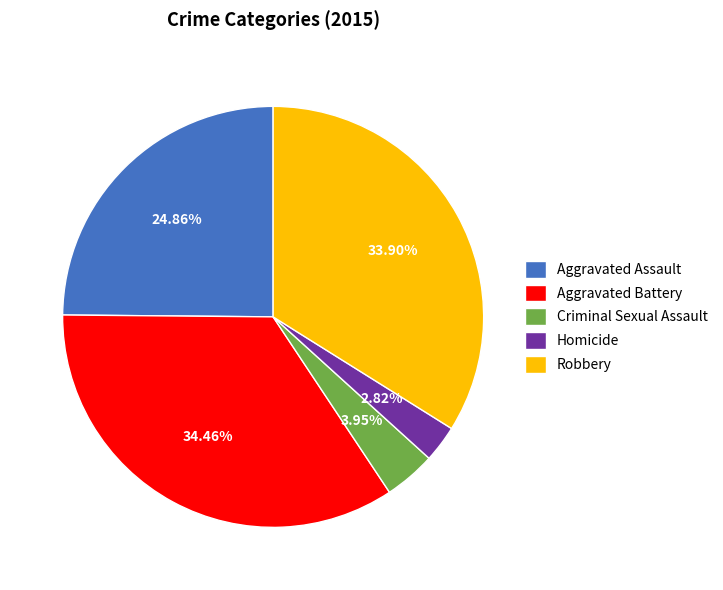

Between Aggravated Assault and Criminal Sexual Assault, which is larger?

Aggravated Assault